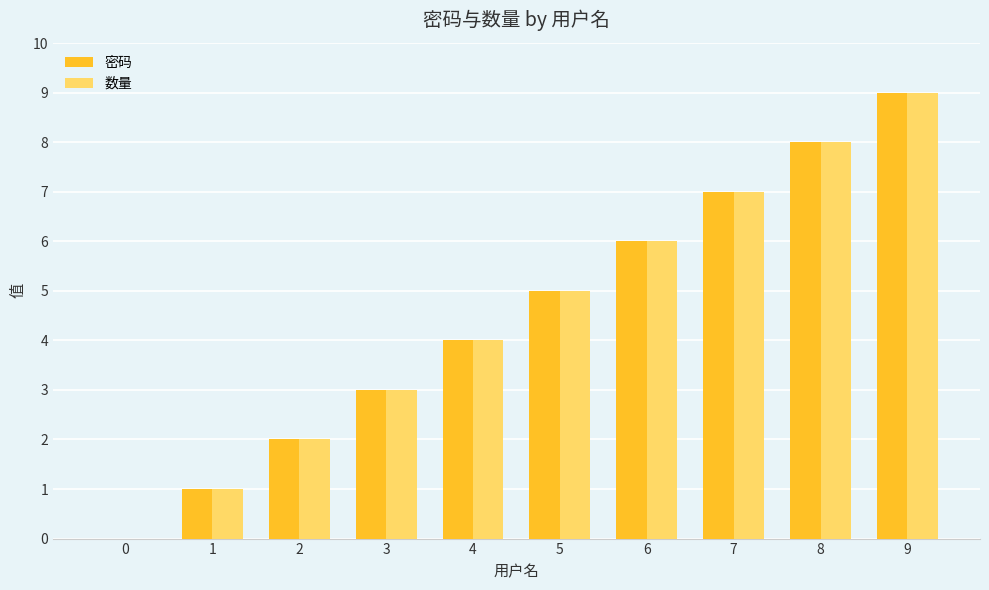

At which category is the sum across all series the highest?

9